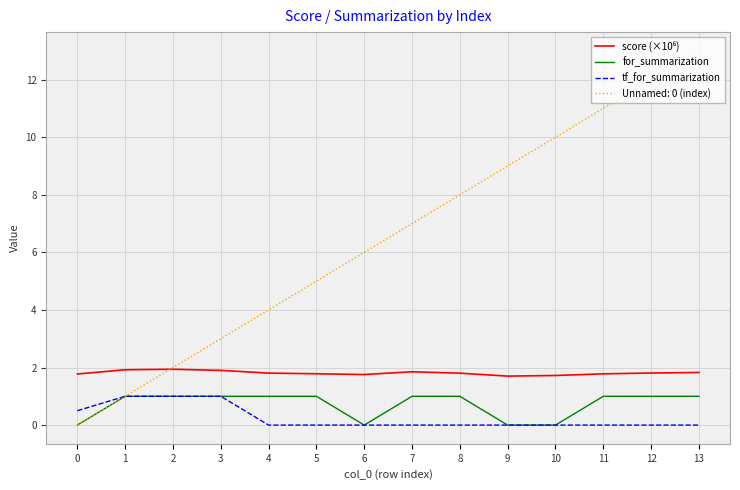

What is the total value across all series at 0?

2.3